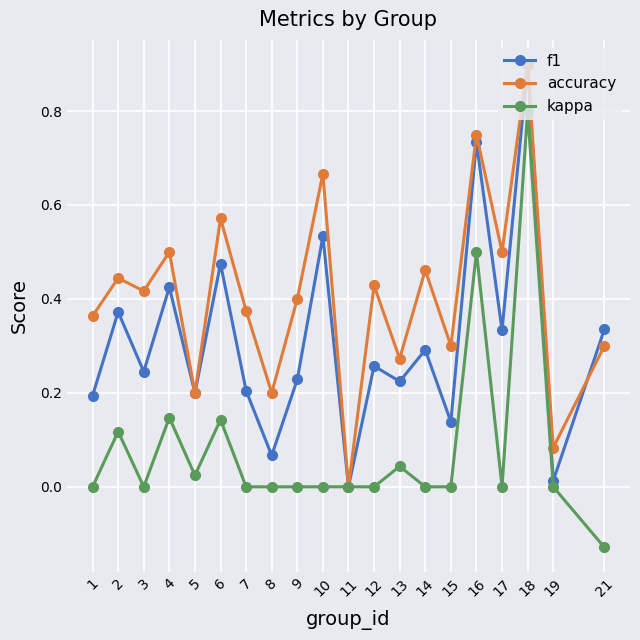

Where is the first local minimum for accuracy?

3